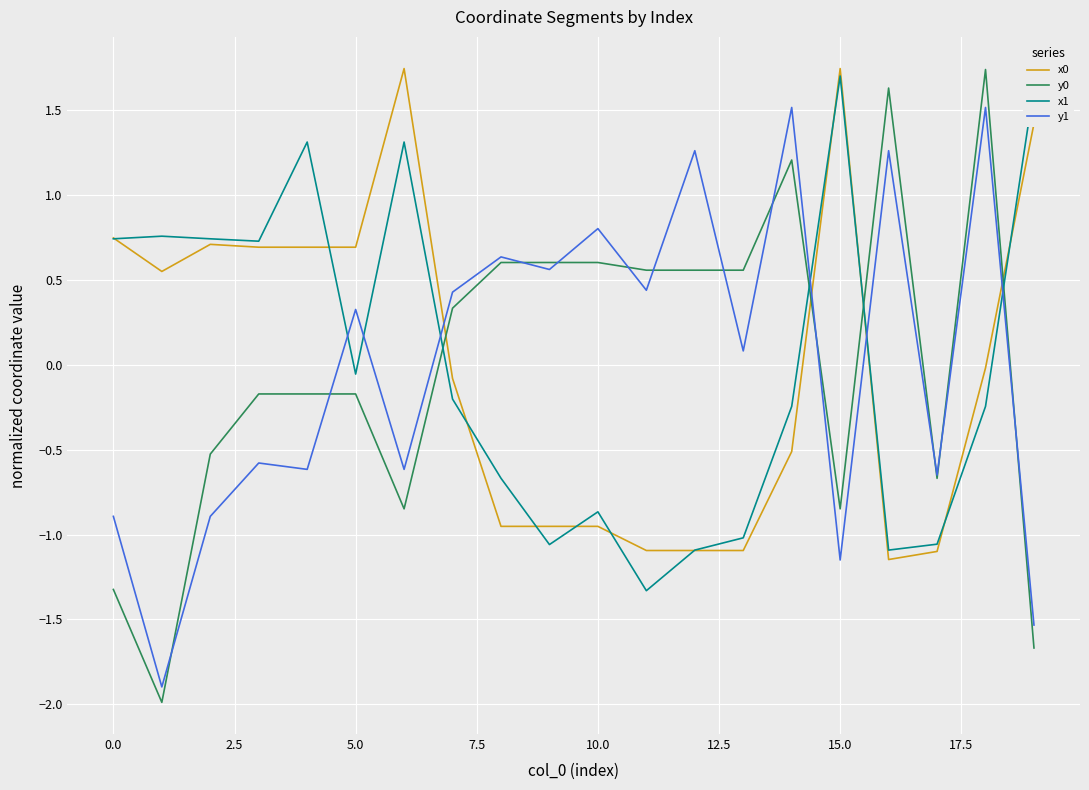

What is the minimum value shown in the chart?

-2.0